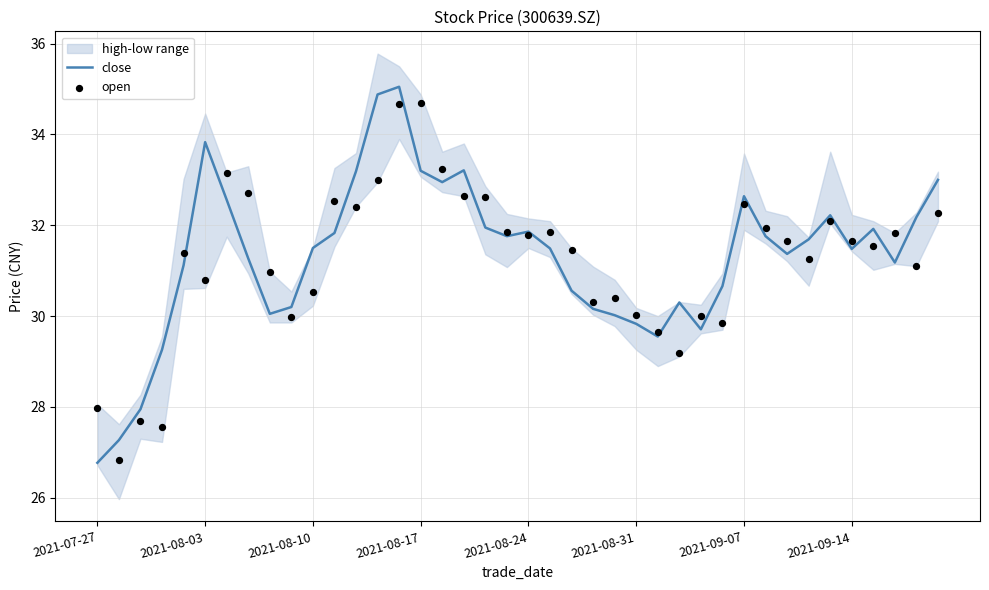

The close series shows 29.8 at 2021-08-31. True or false?

True